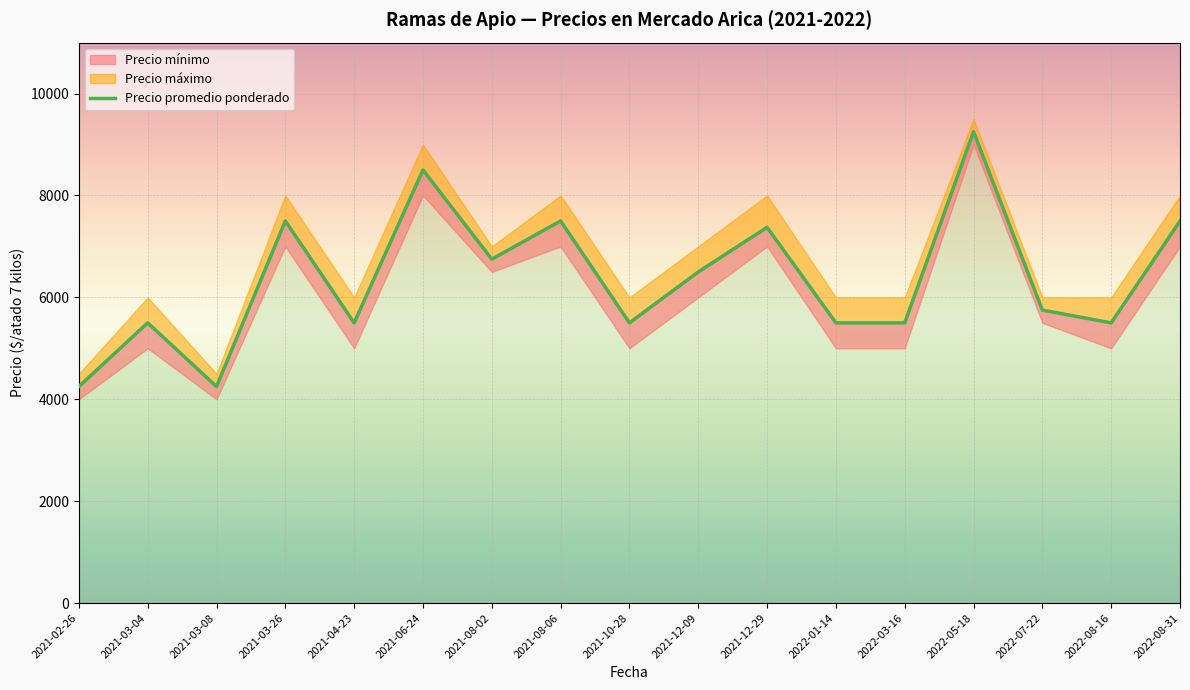

At which category does the chart reach its minimum across all series?

2021-02-26